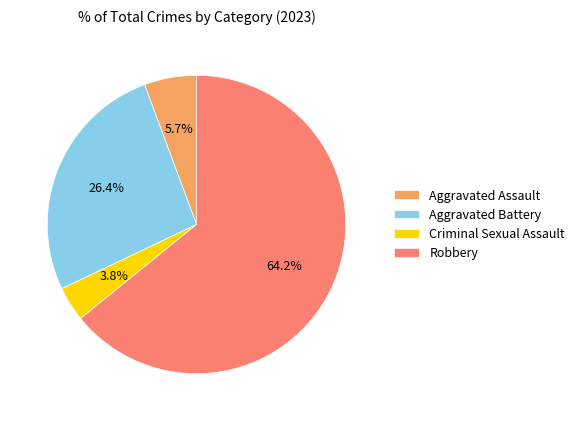

Combined, do Robbery and Criminal Sexual Assault account for over 50%?

Yes